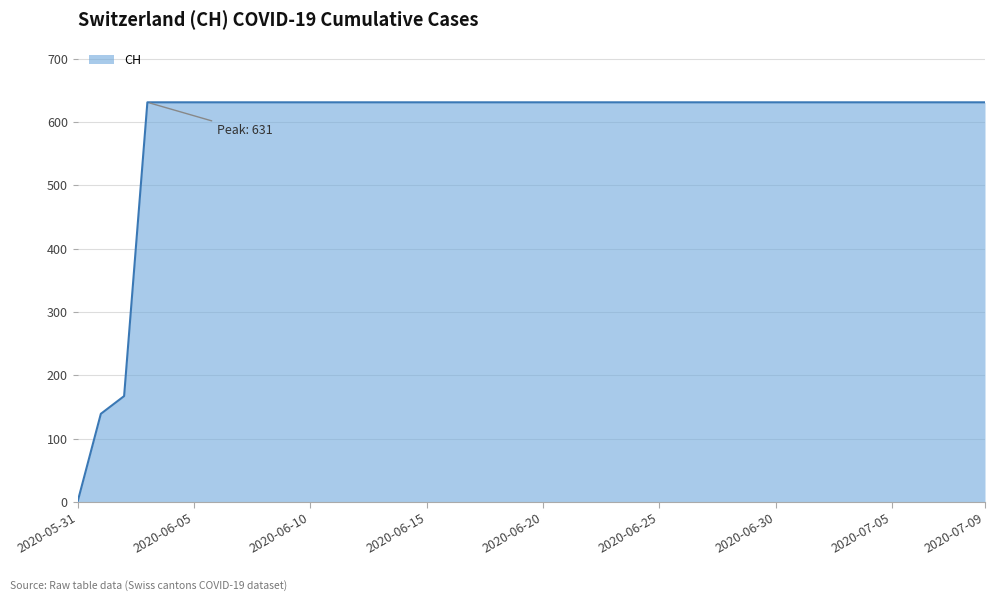

What is the difference between the maximum and minimum values?

631